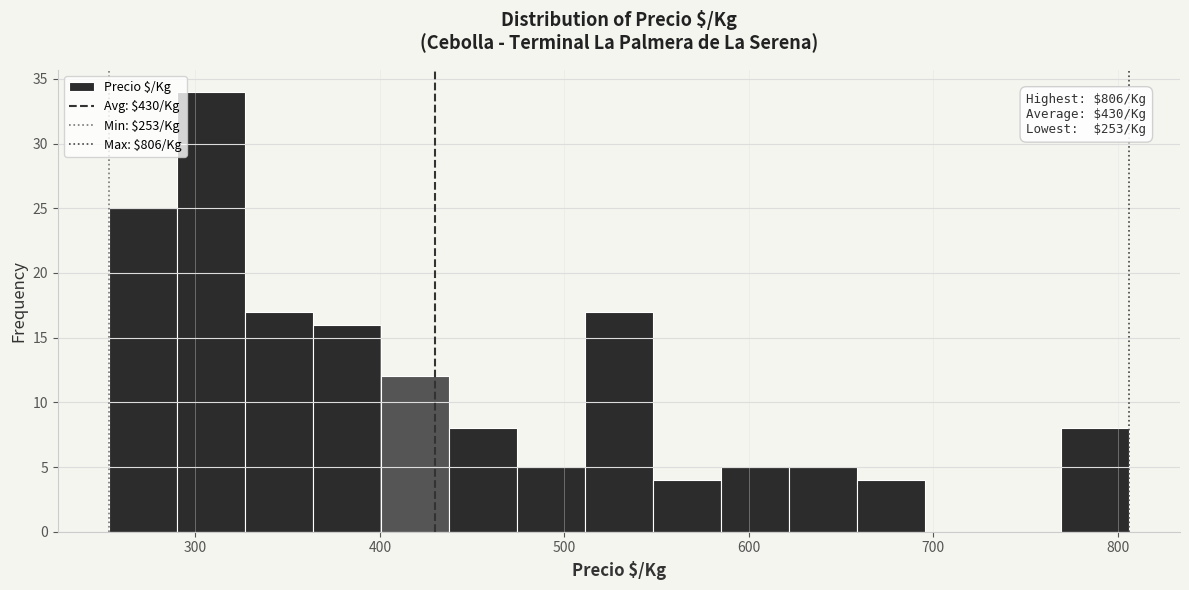

Around what value on the x-axis is the tallest bar? Give the approximate position of its centre, as read against the axis.

310